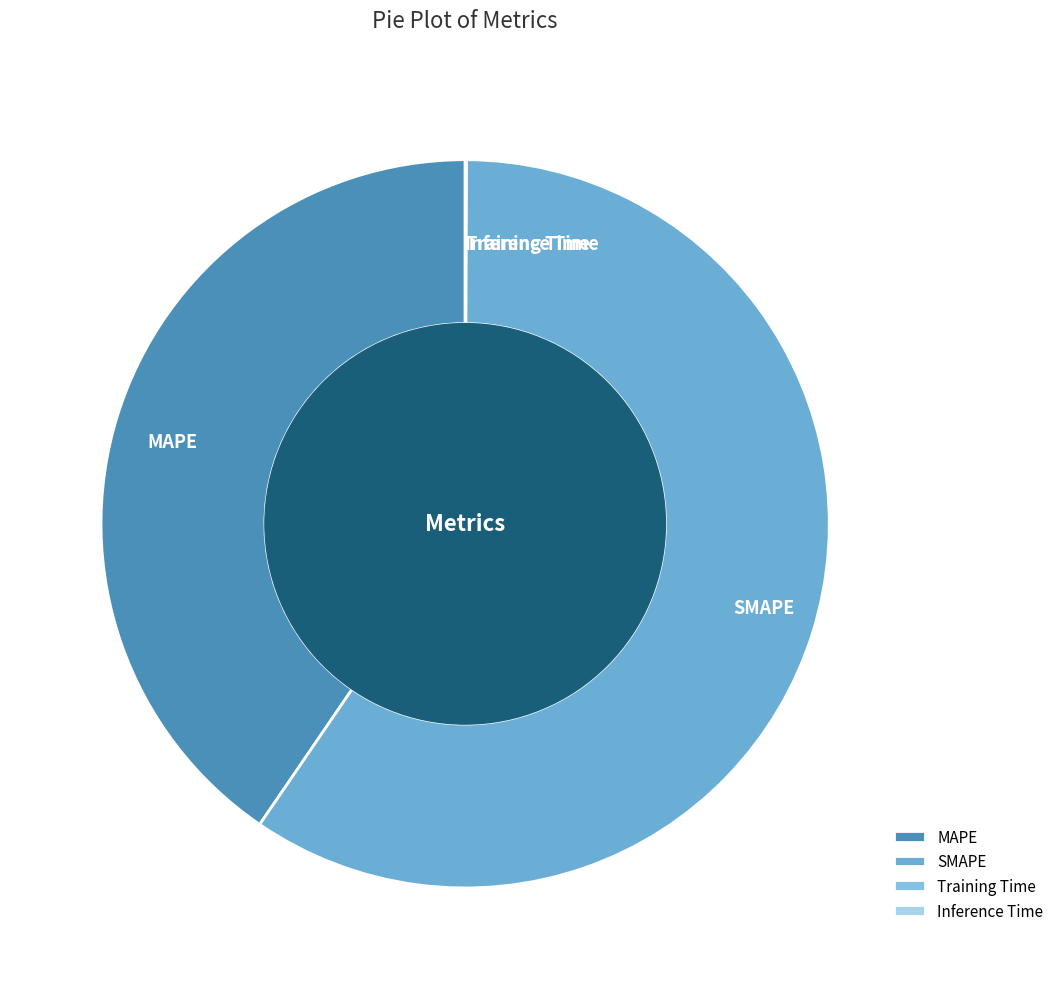

Is there a majority slice in this chart?

Yes